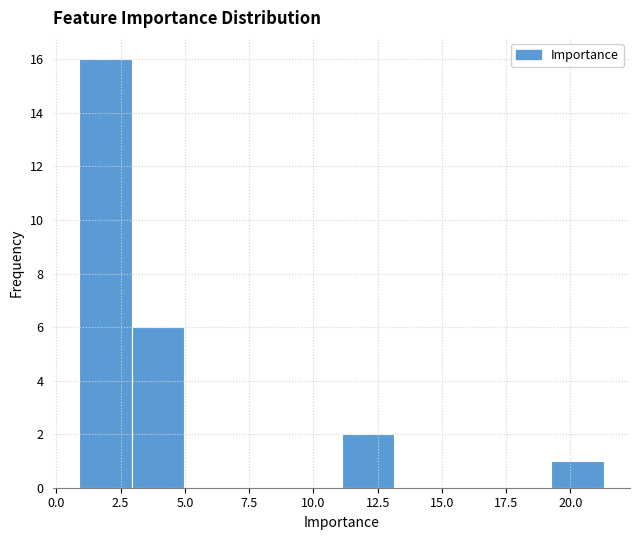

Reading left to right, transcribe this chart: for each bar, give the range it covers on the x-axis and its height. Neither the bar edges nor the heights are printed on the chart, so give them approximately, as read against the axes.

1.0 to 3.0: 16
3.0 to 5.0: 6
5.0 to 7.0: 0
7.0 to 9.0: 0
9.0 to 11.0: 0
11.0 to 13.0: 2
13.0 to 15.0: 0
15.0 to 17.0: 0
17.0 to 19.5: 0
19.5 to 21.5: 1